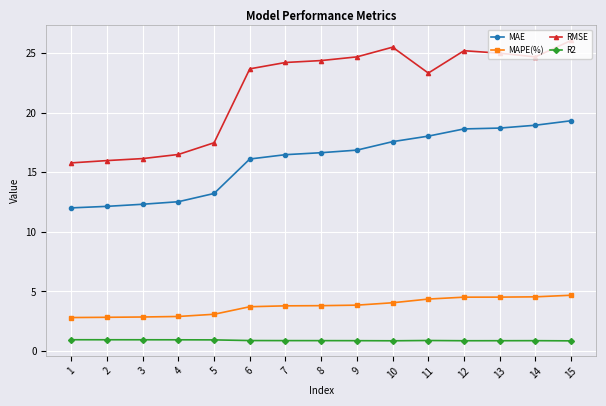

What is the difference between the second highest and minimum values in the MAPE(%) series?

1.7